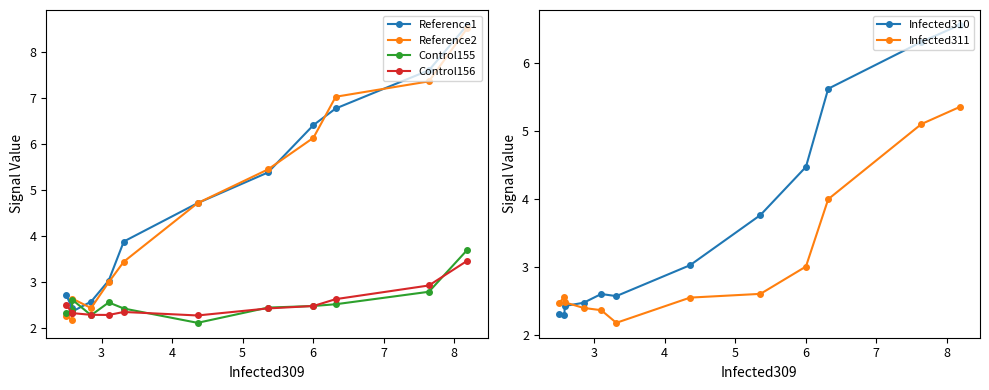

What is the minimum value for Control156?

2.3